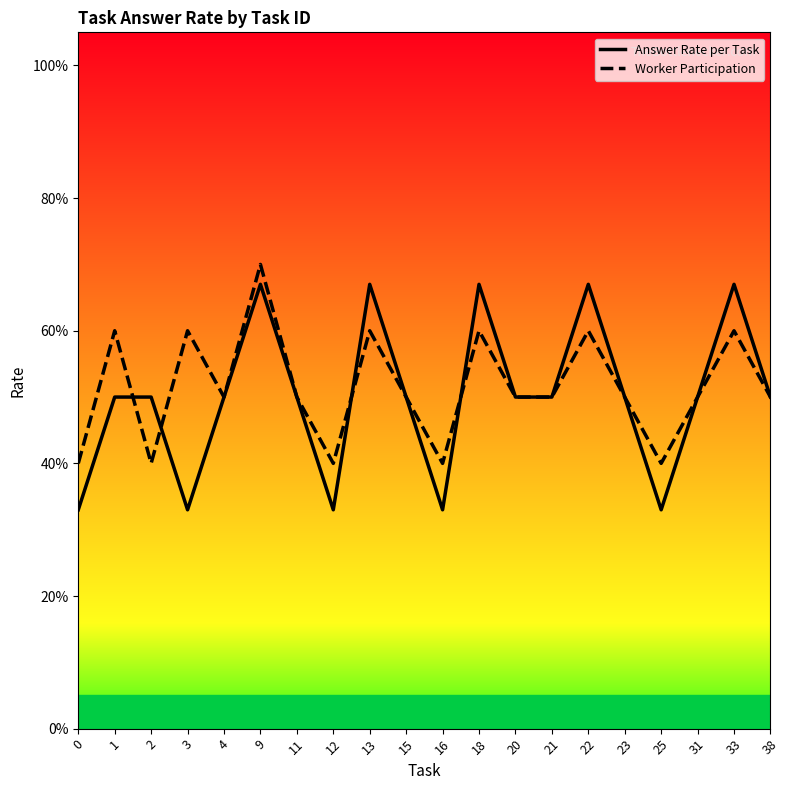

Read the Answer Rate per Task value at 12.

0.3